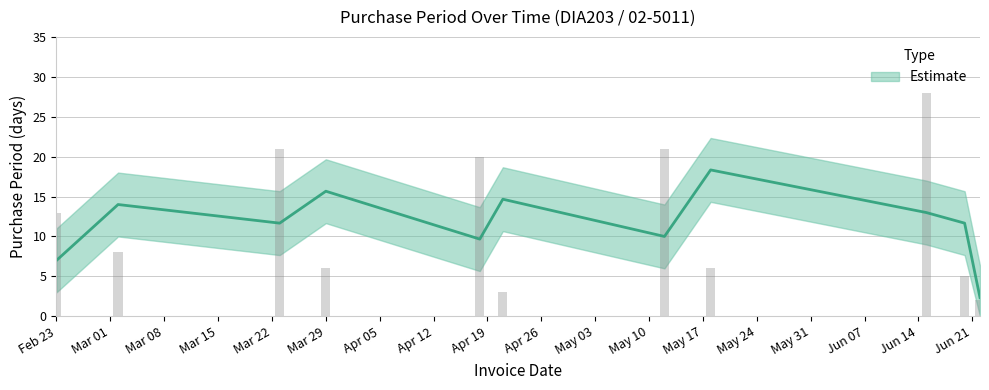

At which category does the chart reach its peak across all series?

2016-06-15